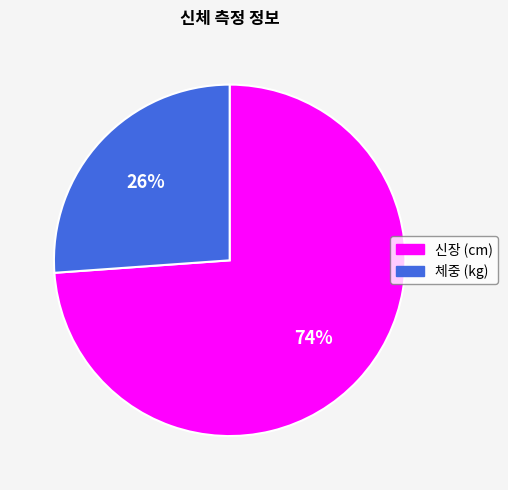

Which category accounts for the majority?

신장 (cm)